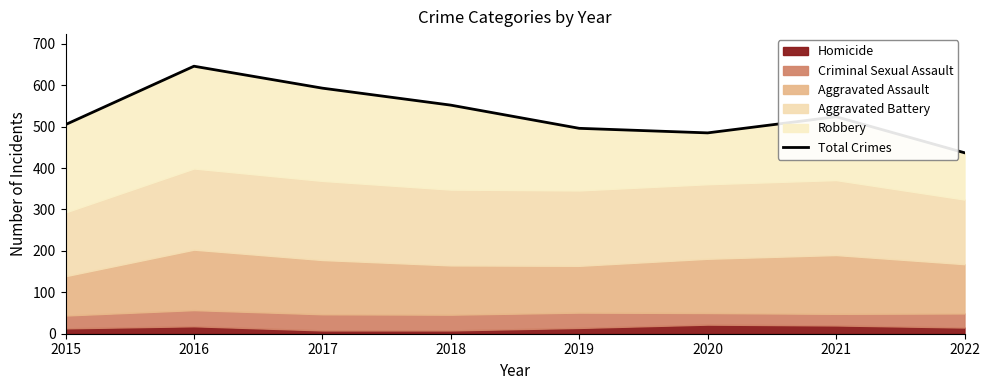

Is it true that the value at 2016 is 646?

True